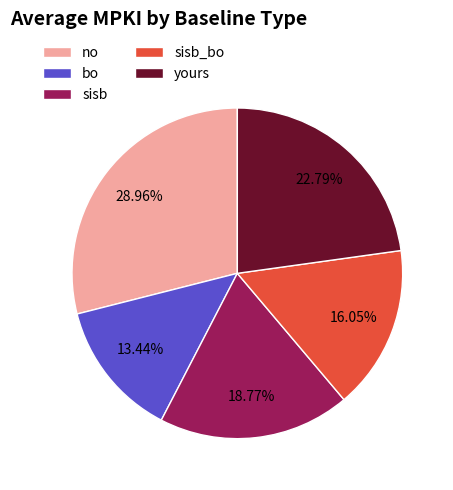

To the nearest percent, what portion does sisb_bo represent?

16%